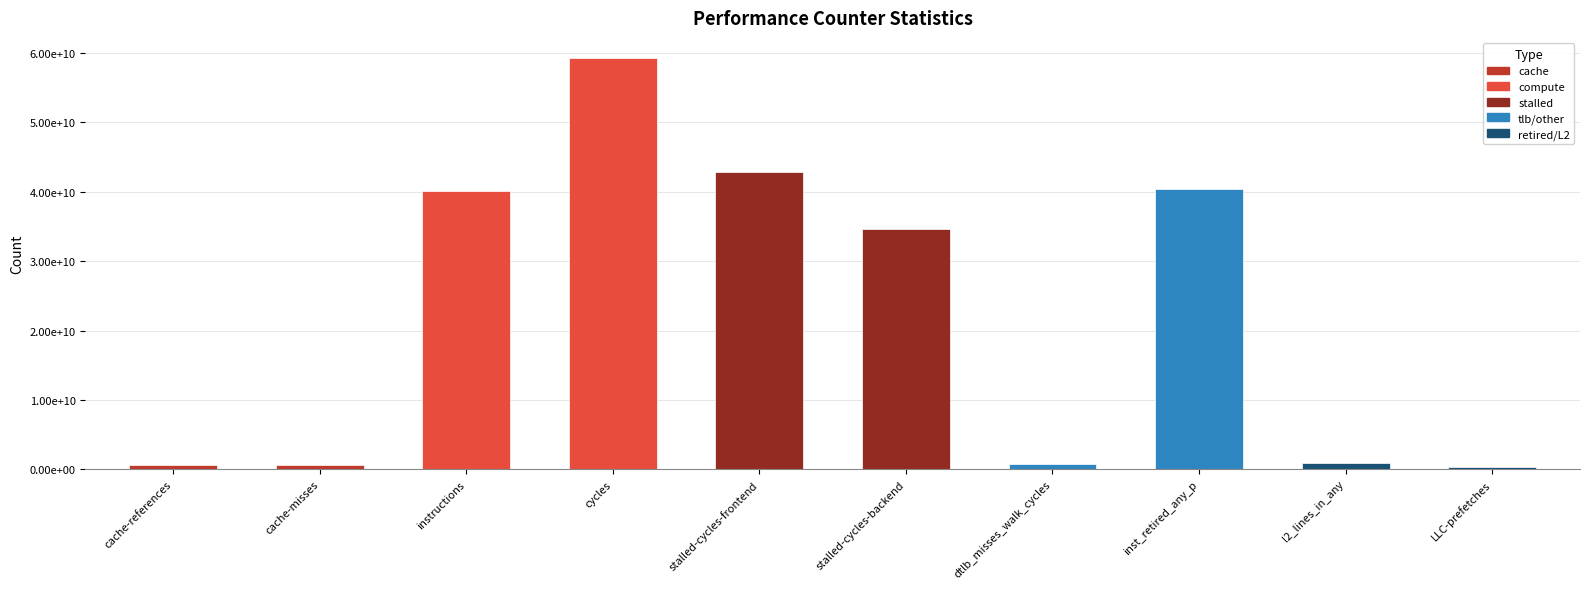

Is it true that the value at cache-misses is 540067789?

True